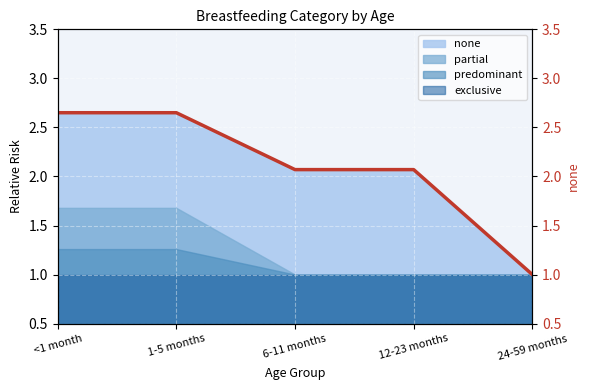

What is the difference between the maximum and second lowest values?

0.6